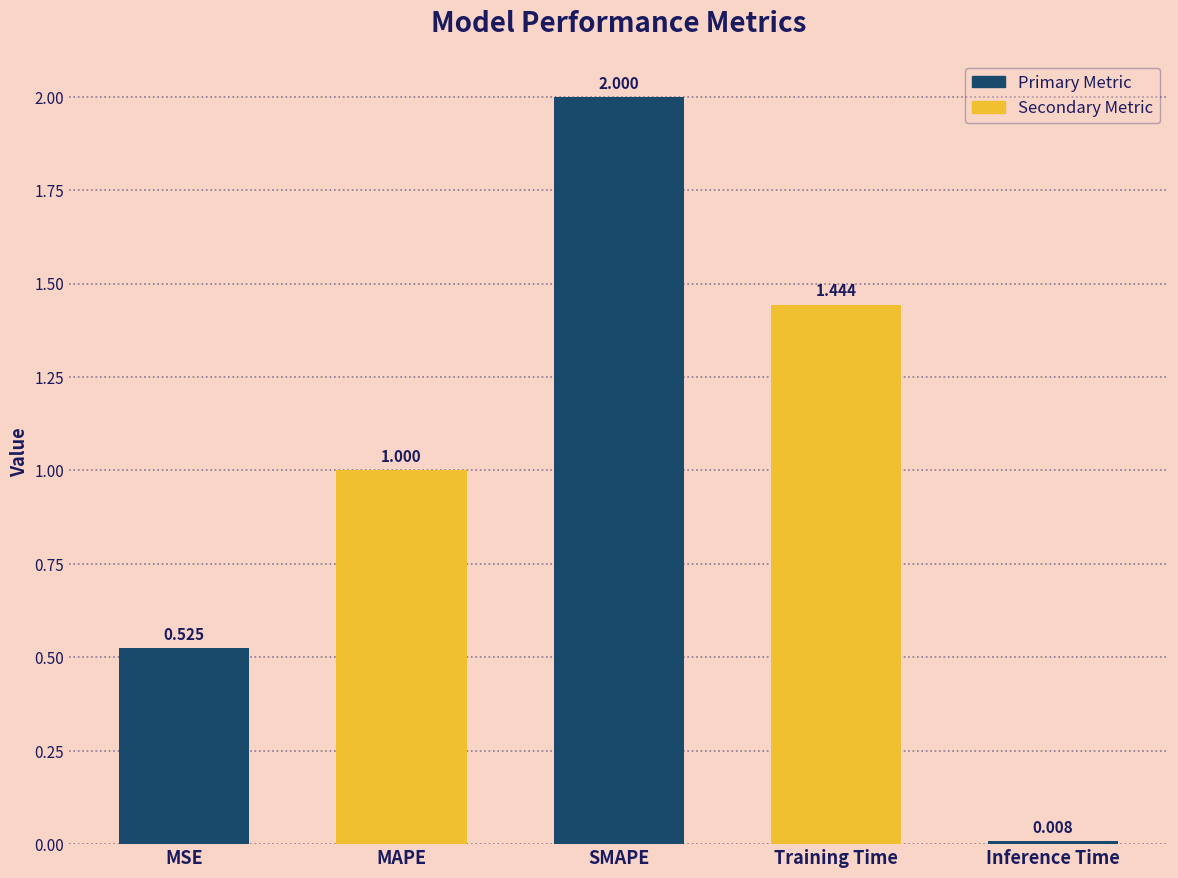

List the labels in order of value, largest first.

SMAPE, Training Time, MAPE, MSE, Inference Time